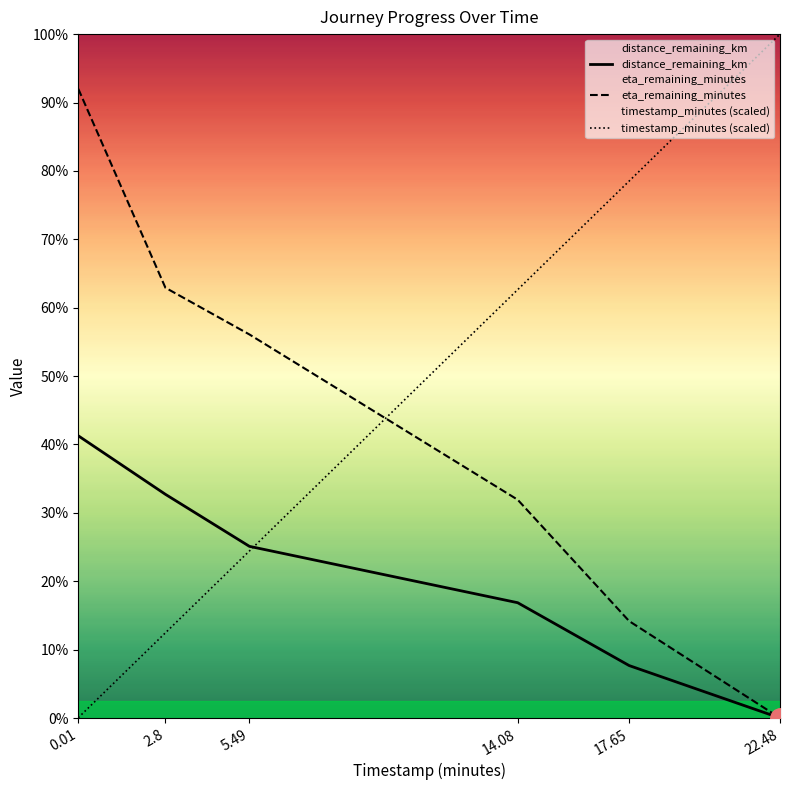

Does the chart have visible grid lines?

No